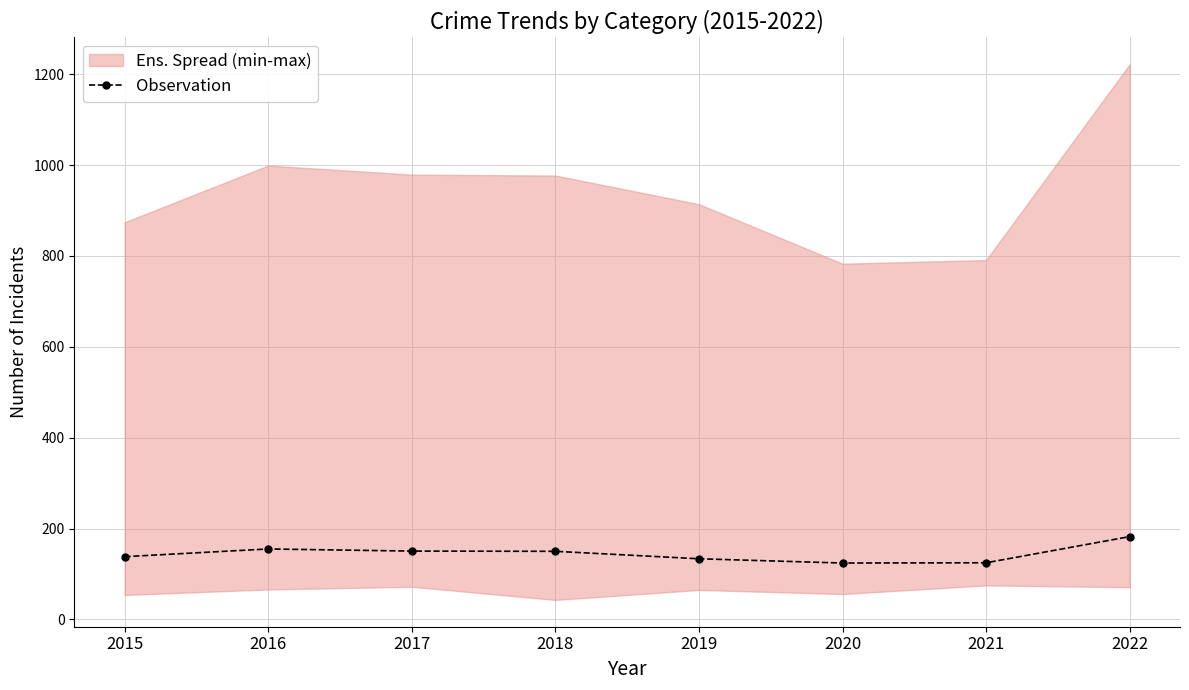

How many data points are less than 150?

4